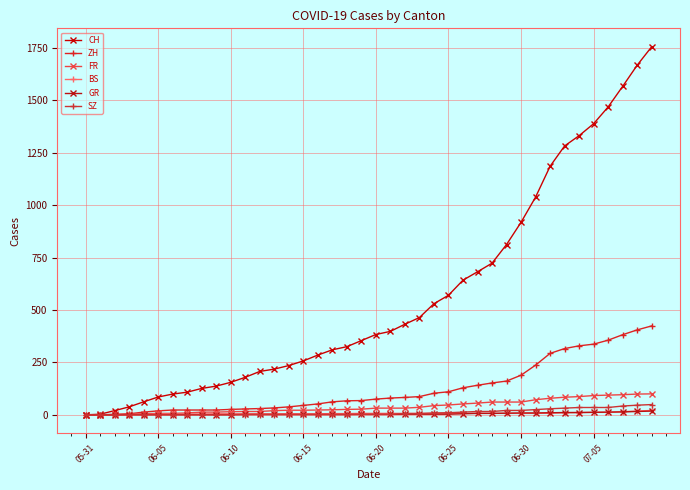

What is the average value of the SZ series?

12